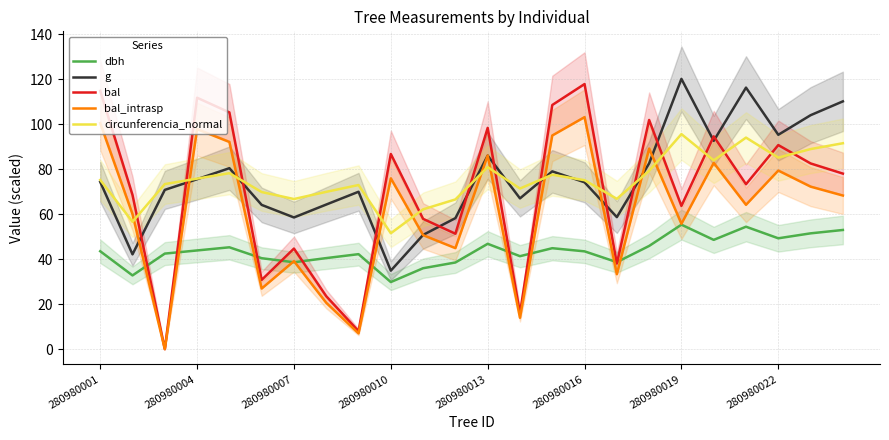

How many intersections are there between bal and circunferencia_normal?

15